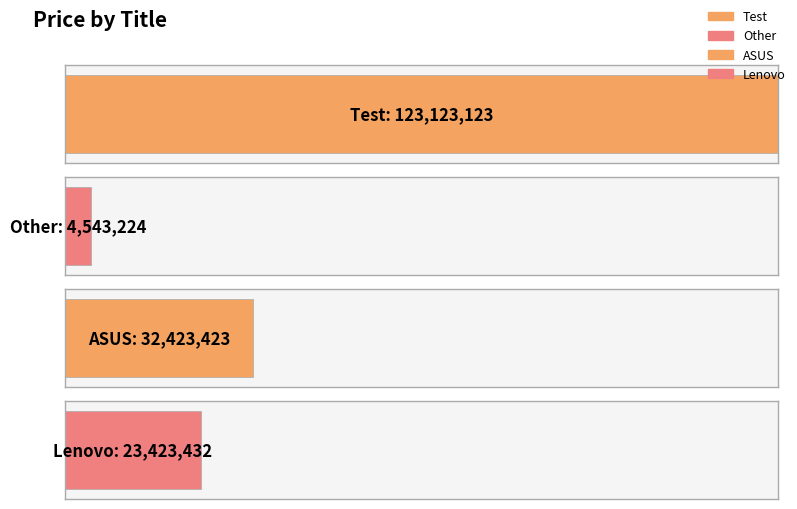

Rank the categories by value from lowest to highest.

Other, Lenovo, ASUS, Test